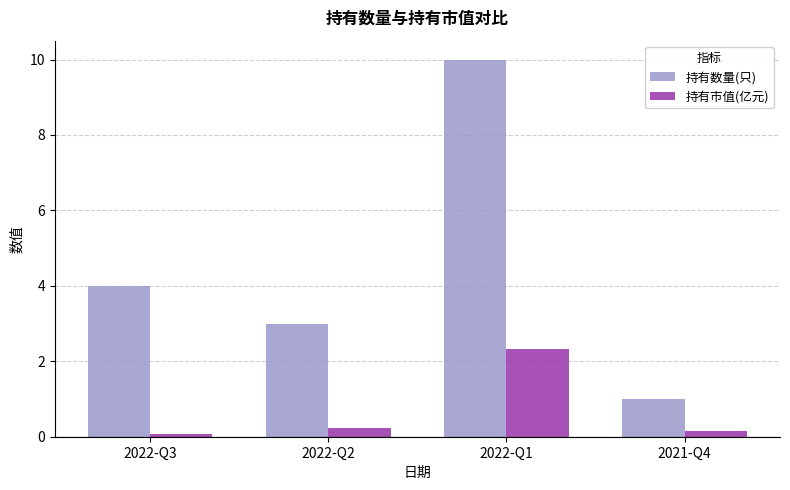

The value of 持有数量(只) at 2022-Q1 is 16.0. True or false?

False